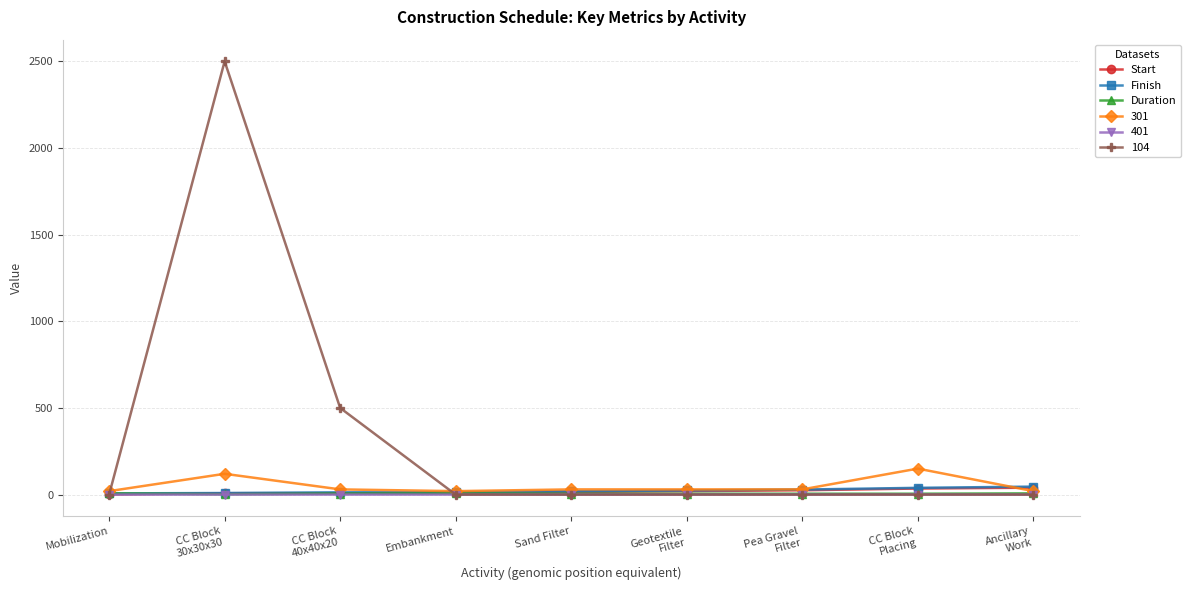

What is the label of the 1st point from the left?

Mobilization